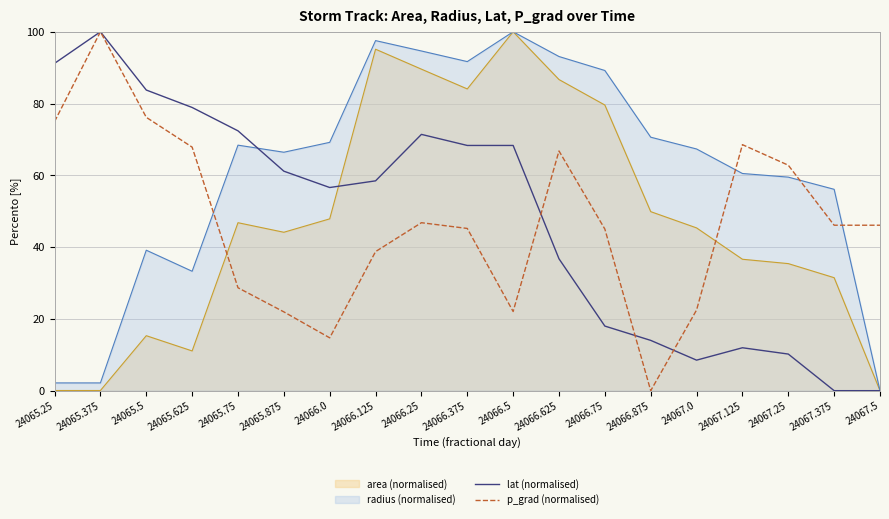

Where does the lat (normalised) series first go above 58?

24065.25